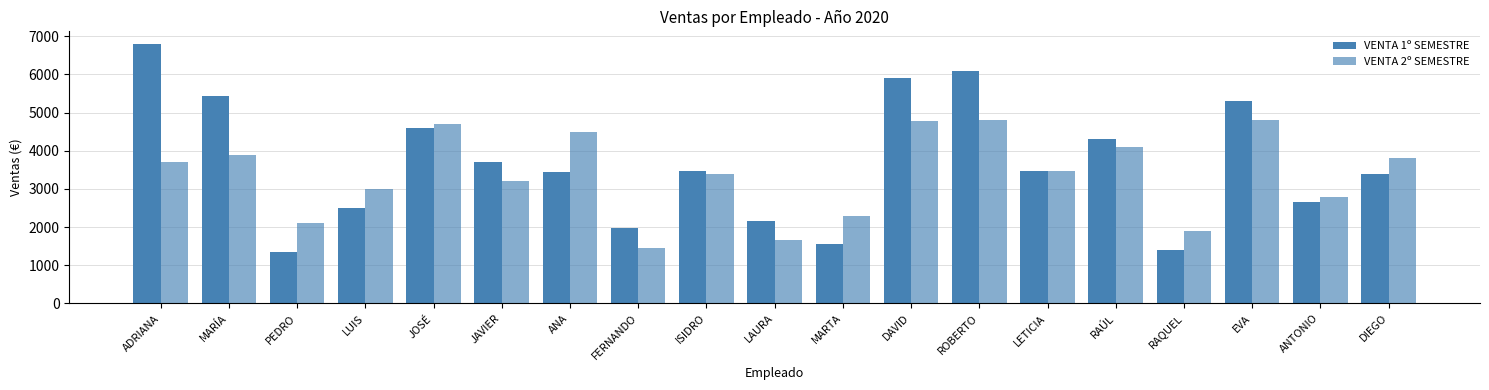

Rank the categories by VENTA 1º SEMESTRE value from highest to lowest.

ADRIANA, ROBERTO, DAVID, MARÍA, EVA, JOSÉ, RAÚL, JAVIER, ISIDRO, LETICIA, ANA, DIEGO, ANTONIO, LUIS, LAURA, FERNANDO, MARTA, RAQUEL, PEDRO